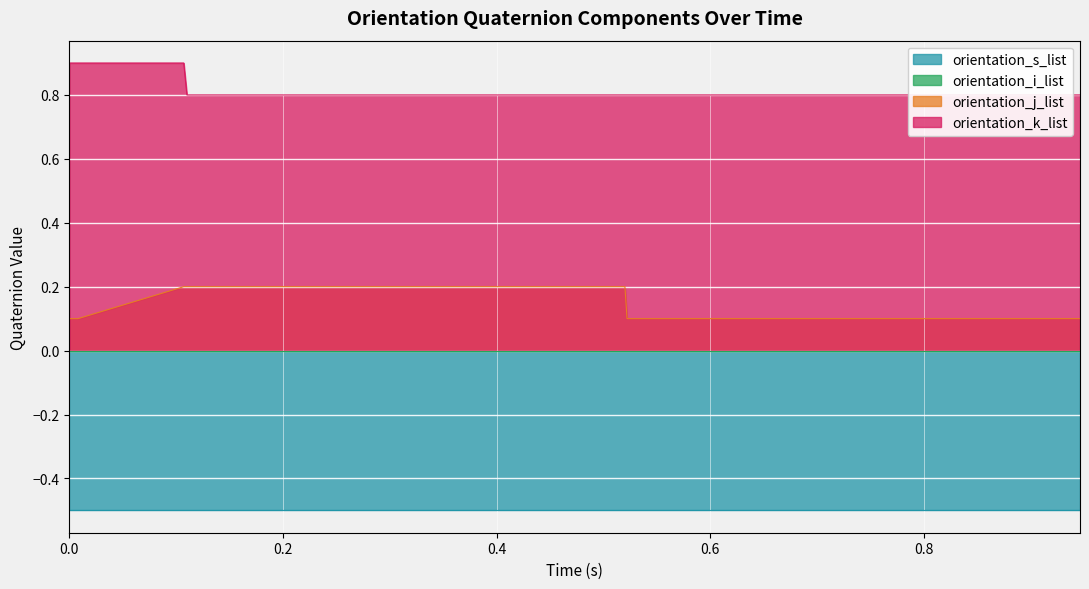

At 10, list the series in order from largest to smallest.

orientation_k_list, orientation_j_list, orientation_i_list, orientation_s_list